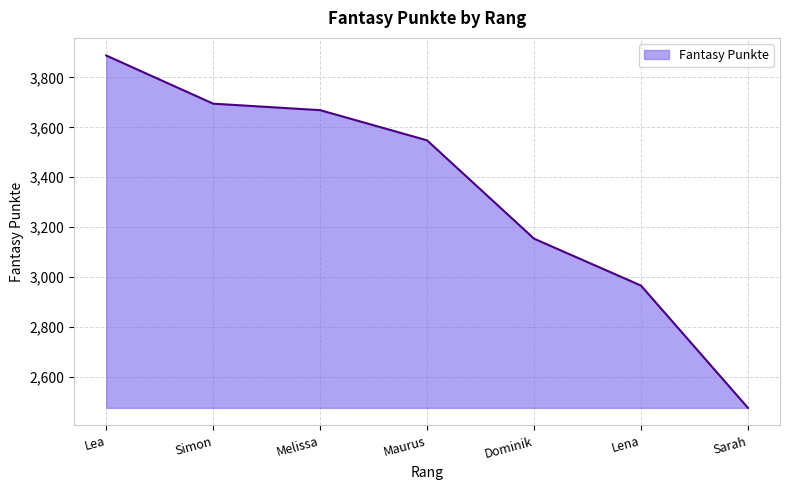

The value at Sarah is 1593. True or false?

False